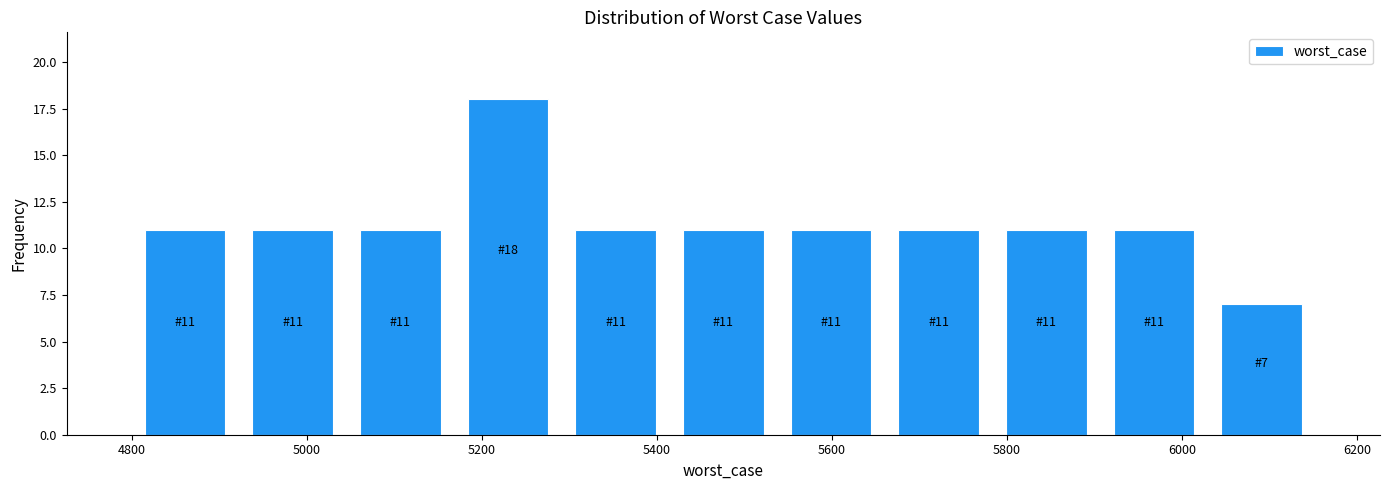

Over which range of the x-axis is the bar tallest?

5160 to 5300